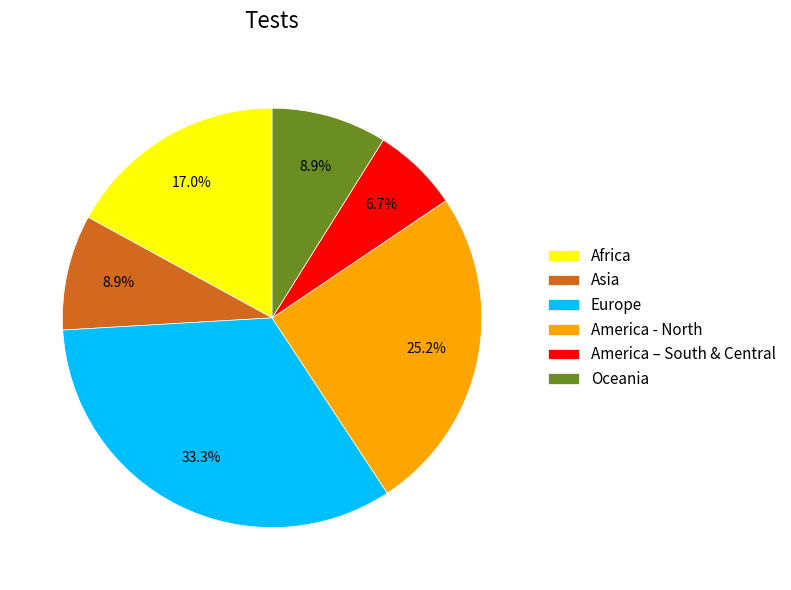

Do Asia and Oceania together represent more than half of the pie?

No